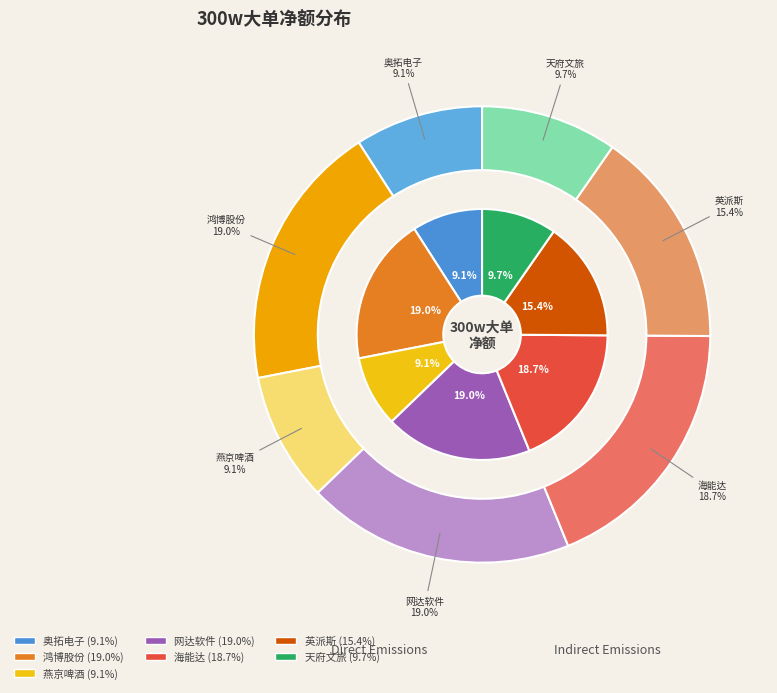

To the nearest percent, what portion does 鸿博股份 represent?

19%